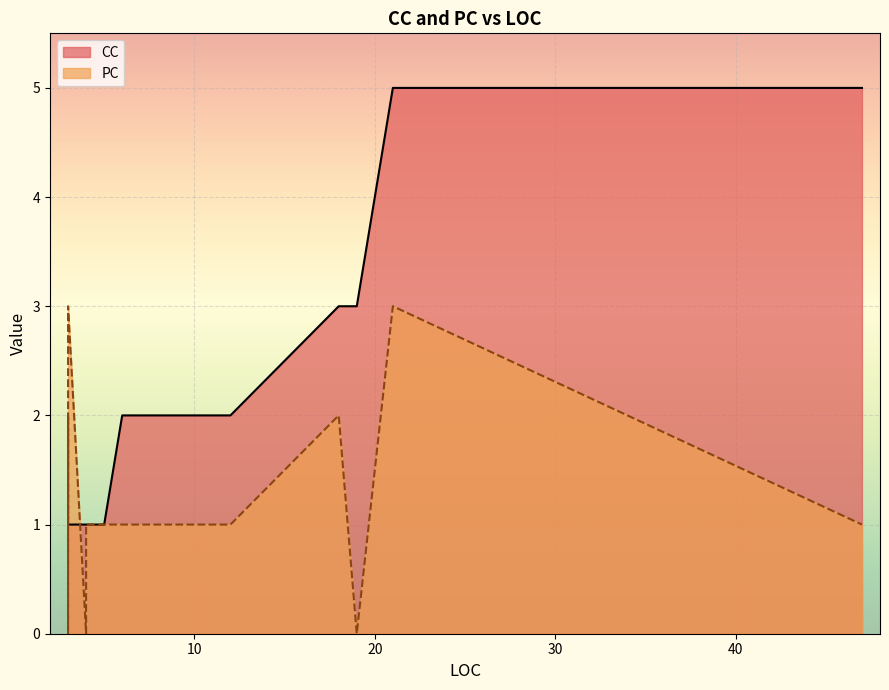

Which category has the lowest value across all series?

4